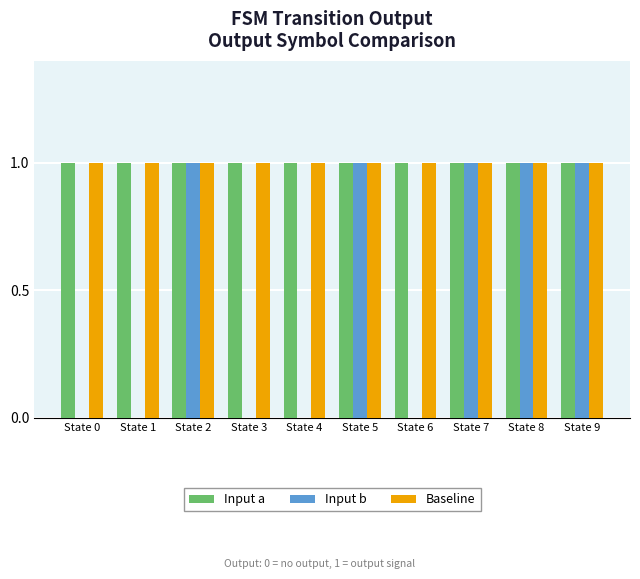

The Input a series shows 2 at State 6. True or false?

False